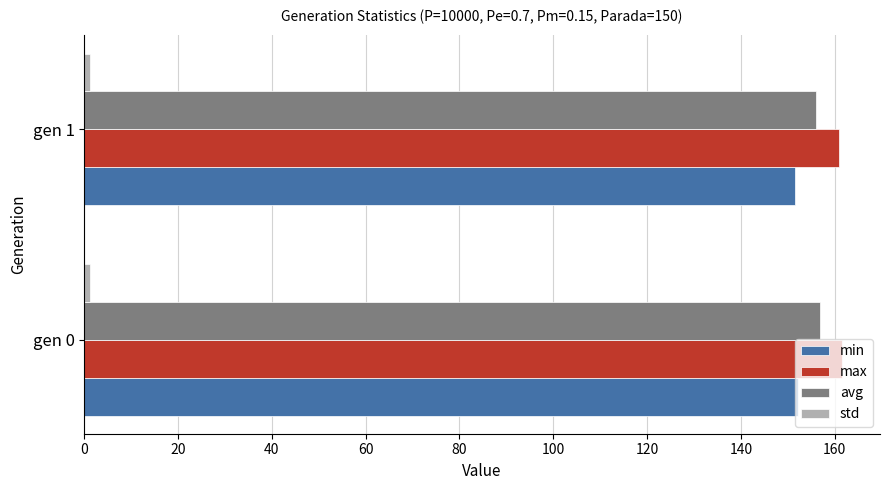

What is the sum of all max values?

322.5